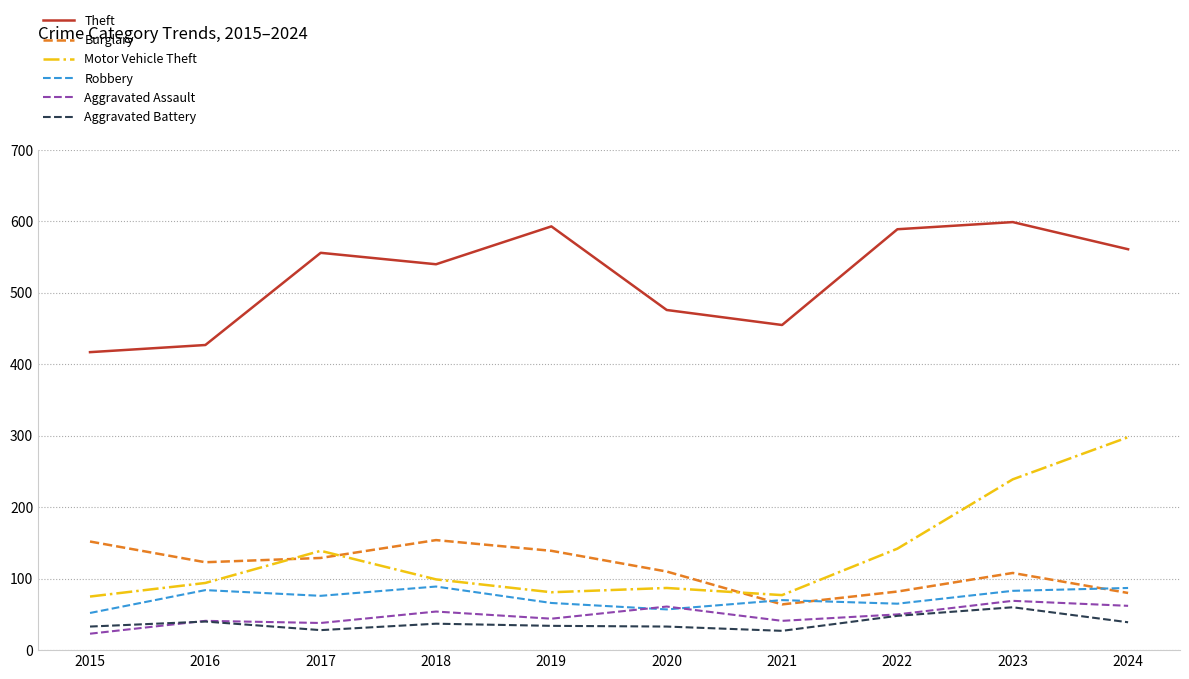

Where is the first local minimum for Motor Vehicle Theft?

2019